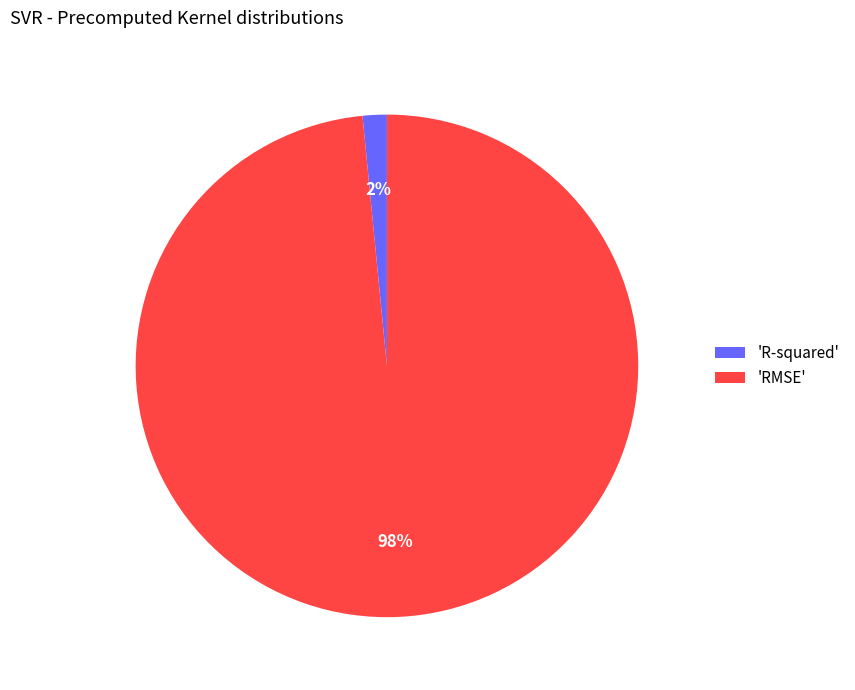

Which category has the biggest portion of the pie?

'RMSE'